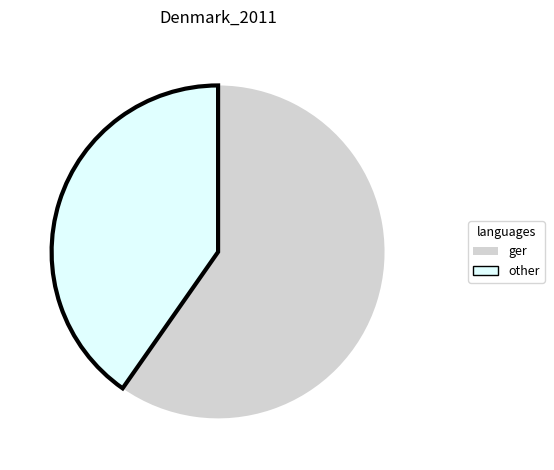

Does any single category account for the majority?

Yes